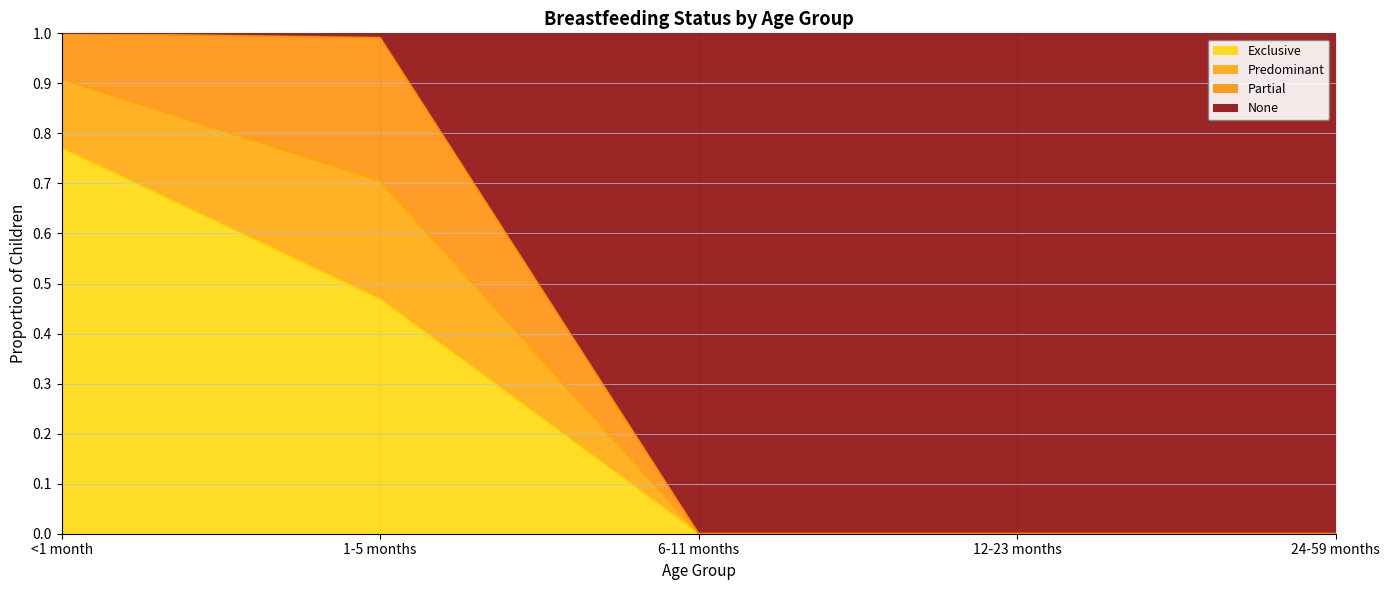

The value of Exclusive at <1 month is 0.3. True or false?

False